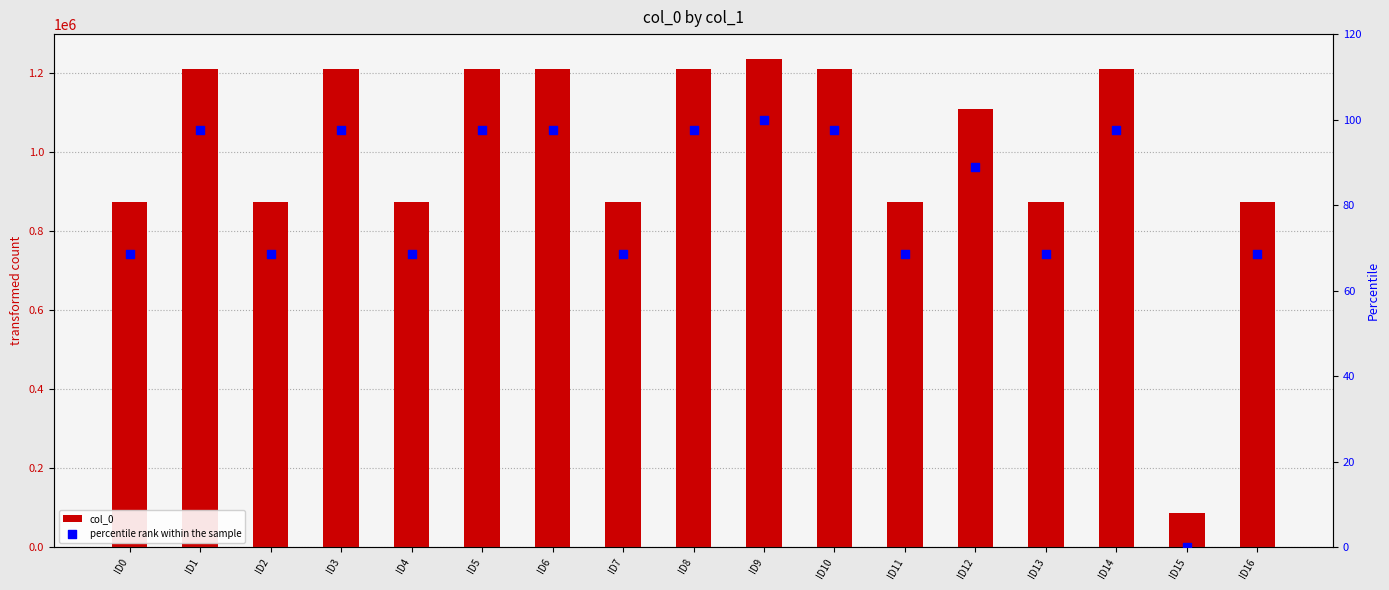

Which series reaches the maximum Y coordinate?

col_0